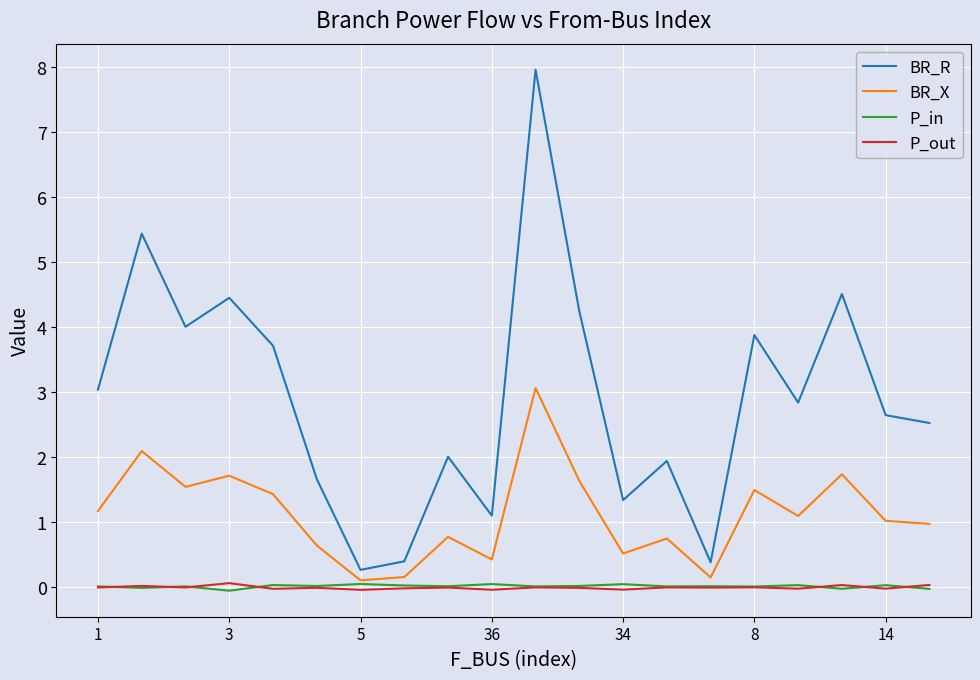

Which series has the largest range (max minus min)?

BR_R